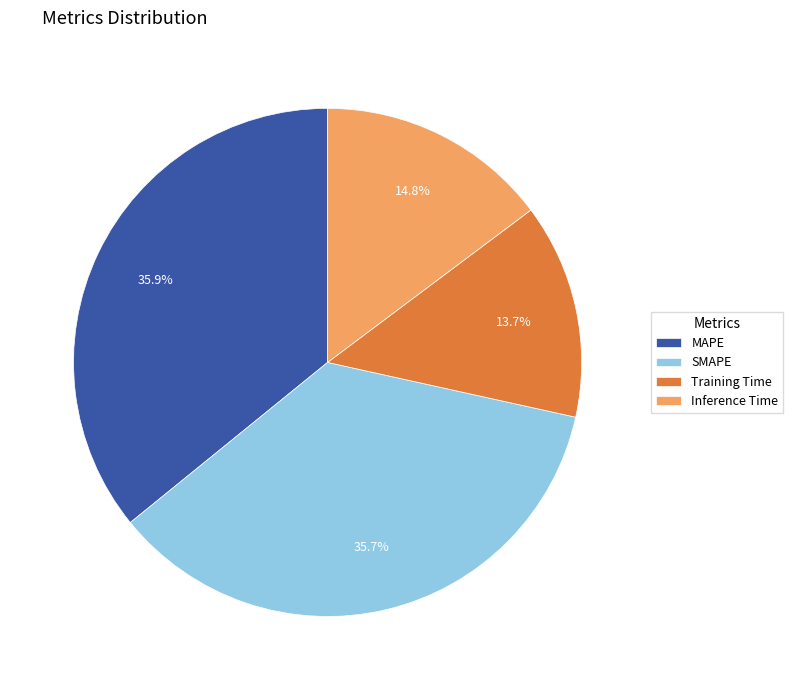

To the nearest percent, what is the combined percentage of MAPE and Inference Time?

51%